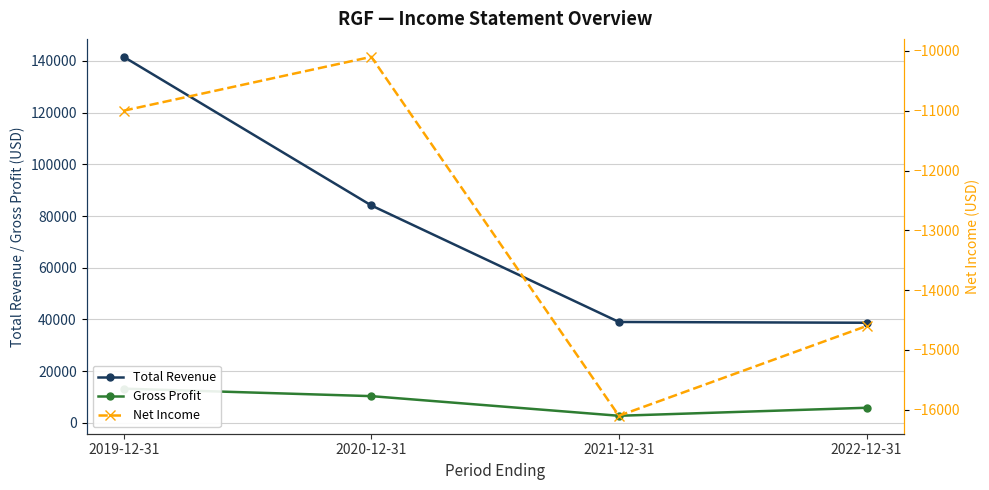

At how many categories does at least one series exceed 112132?

1